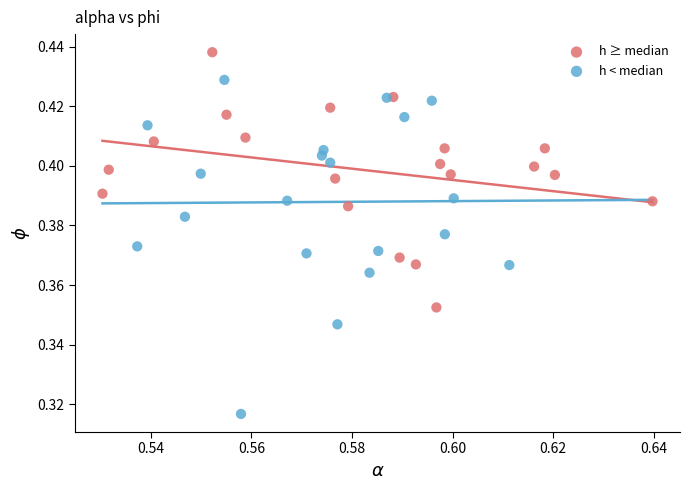

Which series has the widest spread of Y values?

h < median